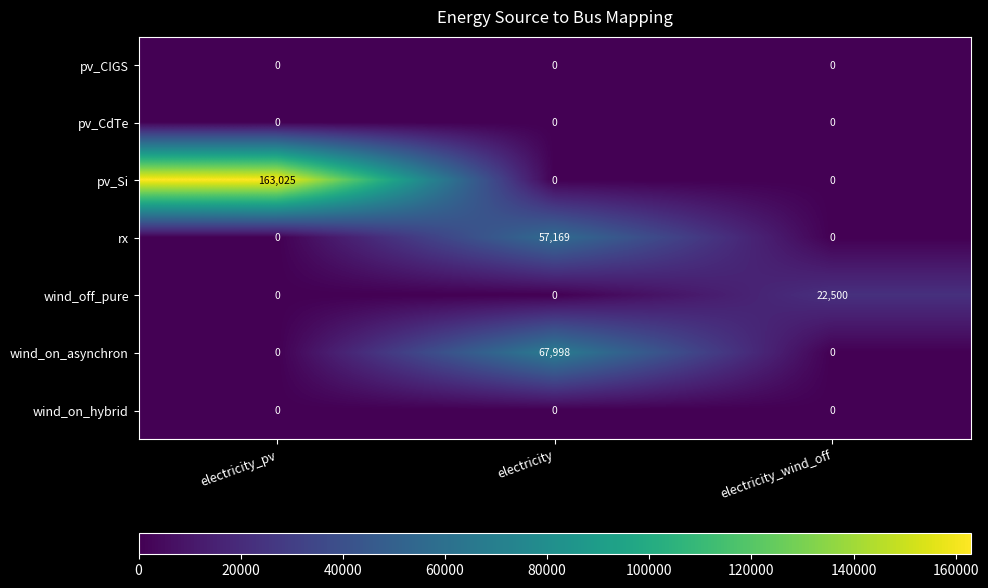

How many pv_Si values are between 0 and 163025?

3